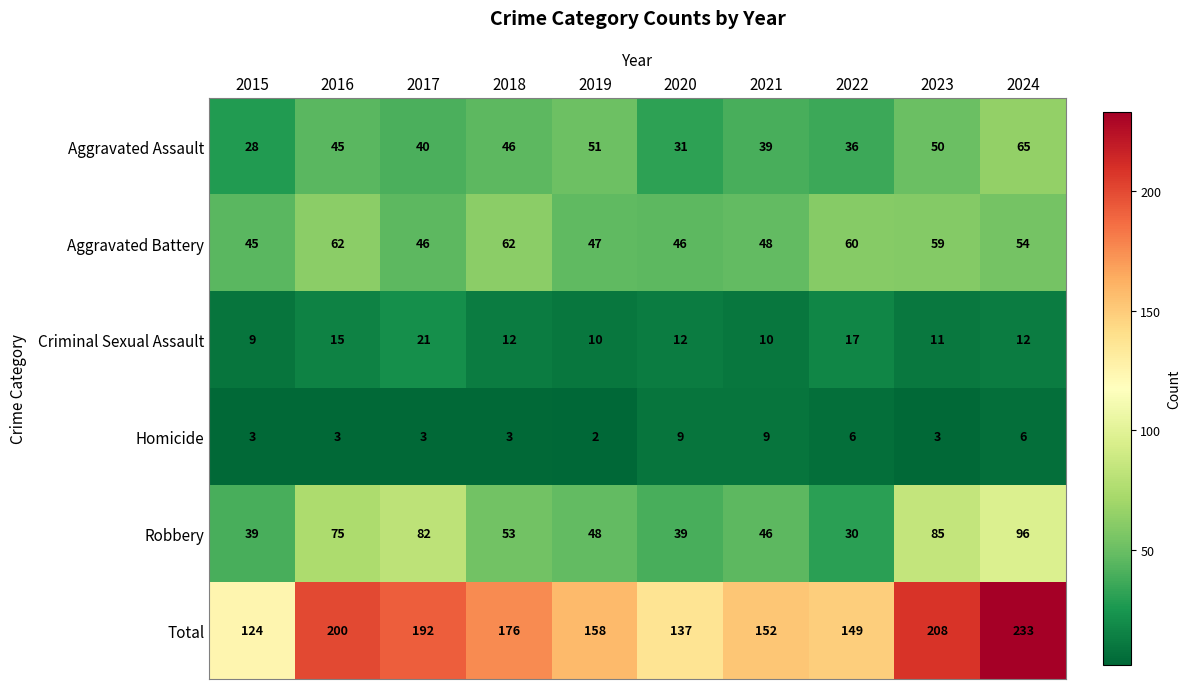

What is the difference between the maximum and minimum values in the Criminal Sexual Assault series?

12